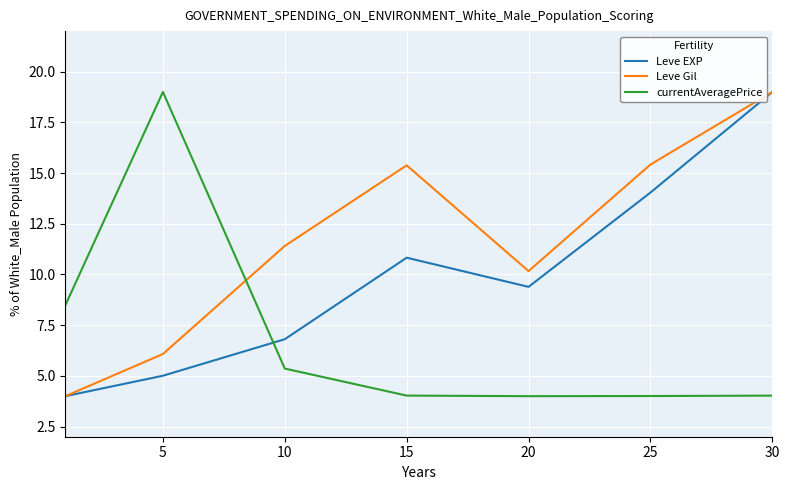

What is the minimum value shown in the chart?

4.0